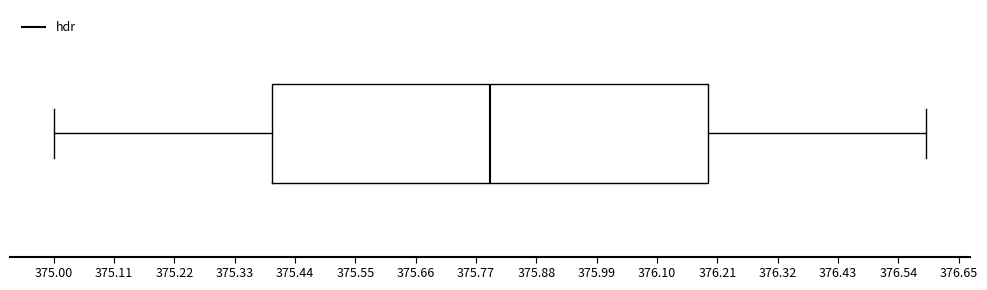

Transcribe this box plot: give where the median line is, the range the box spans, and where the two whiskers end, as read against the x-axis. The values are not printed on the chart, so give them approximately, as read against the axis.

median 375.8, box 375.4 to 376.2, whiskers 375.0 to 376.6